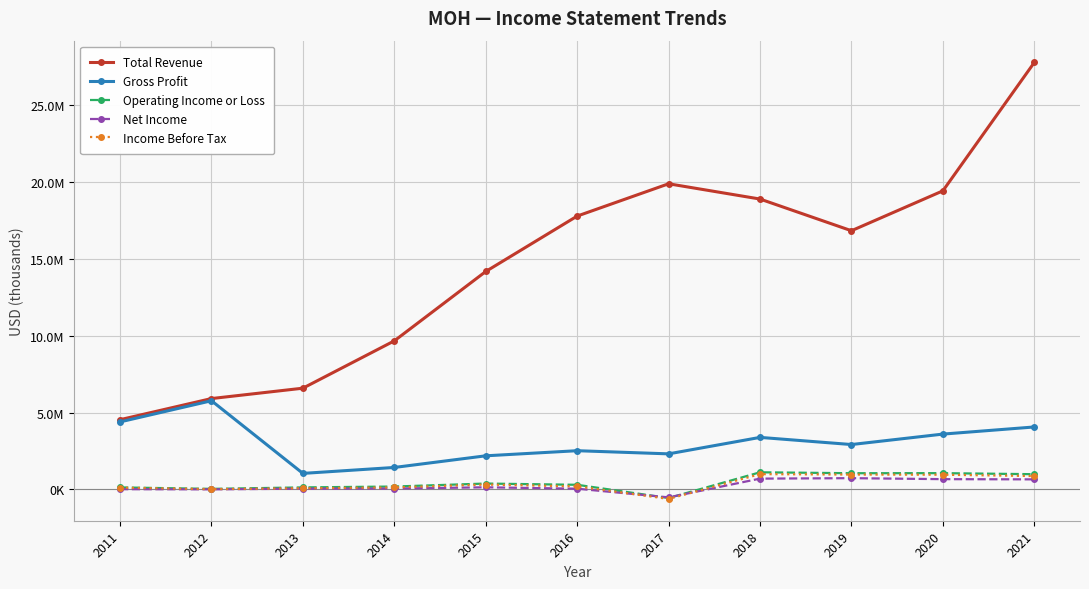

What are all the series names shown in the legend?

Total Revenue, Gross Profit, Operating Income or Loss, Net Income, Income Before Tax